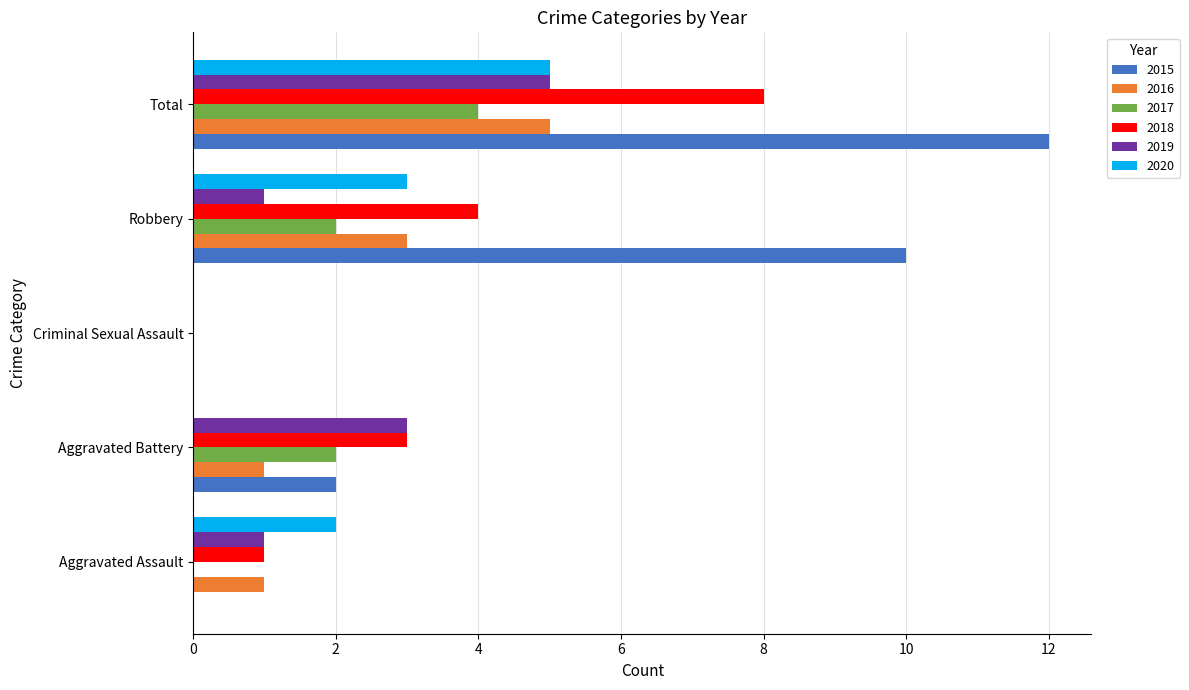

What is the sum of the 2020 values at Criminal Sexual Assault and Total?

5